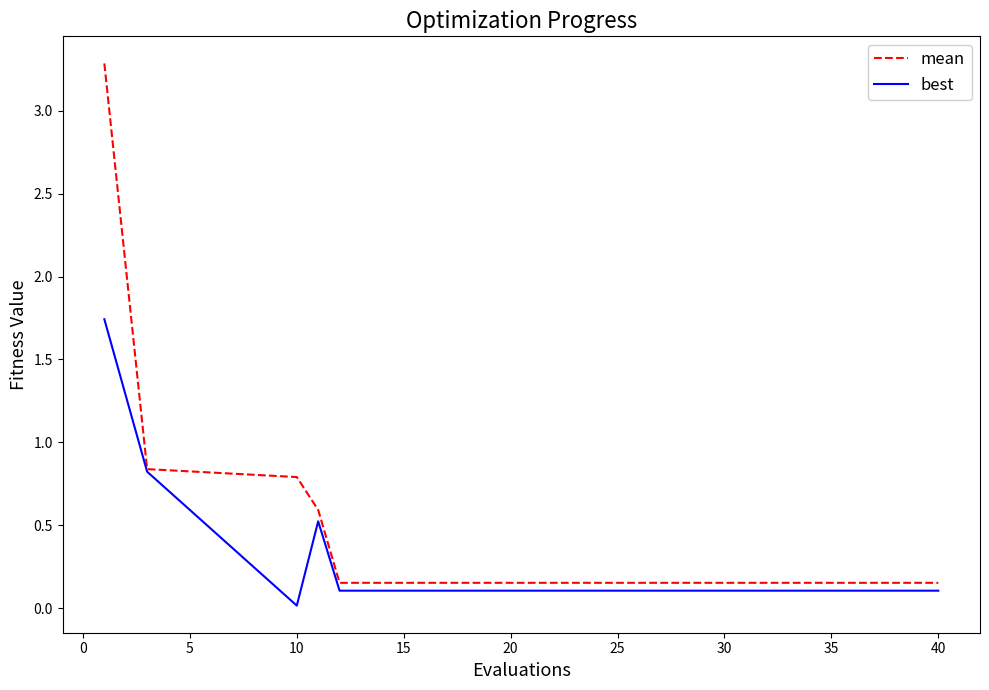

List the series in order of their overall mean, highest first.

mean, best